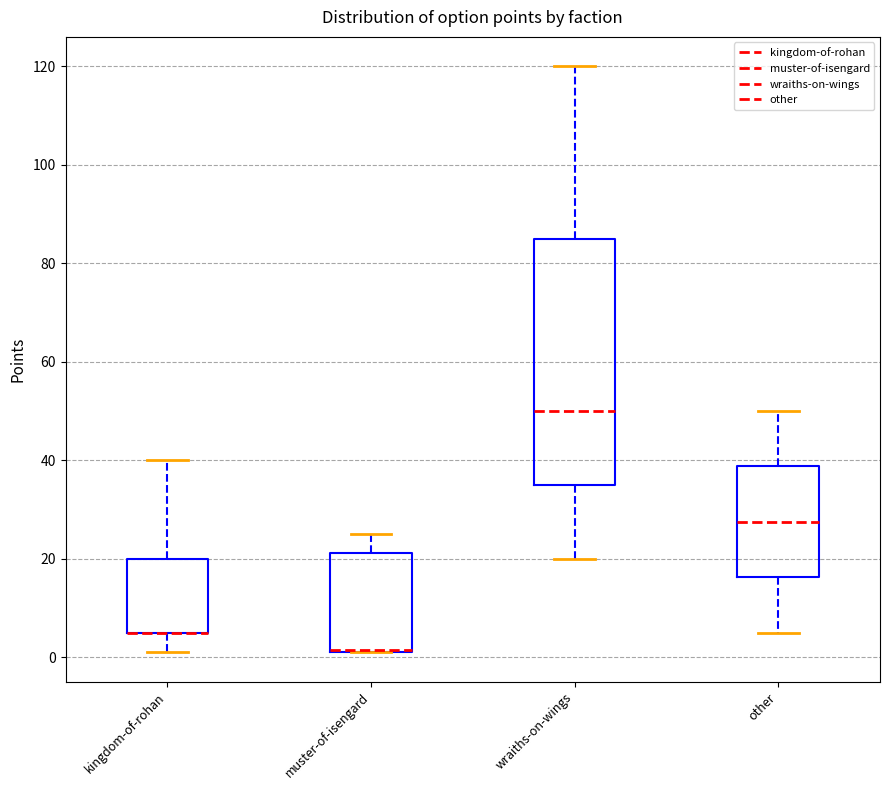

Which box is the tallest, from its lower edge to its upper edge?

wraiths-on-wings